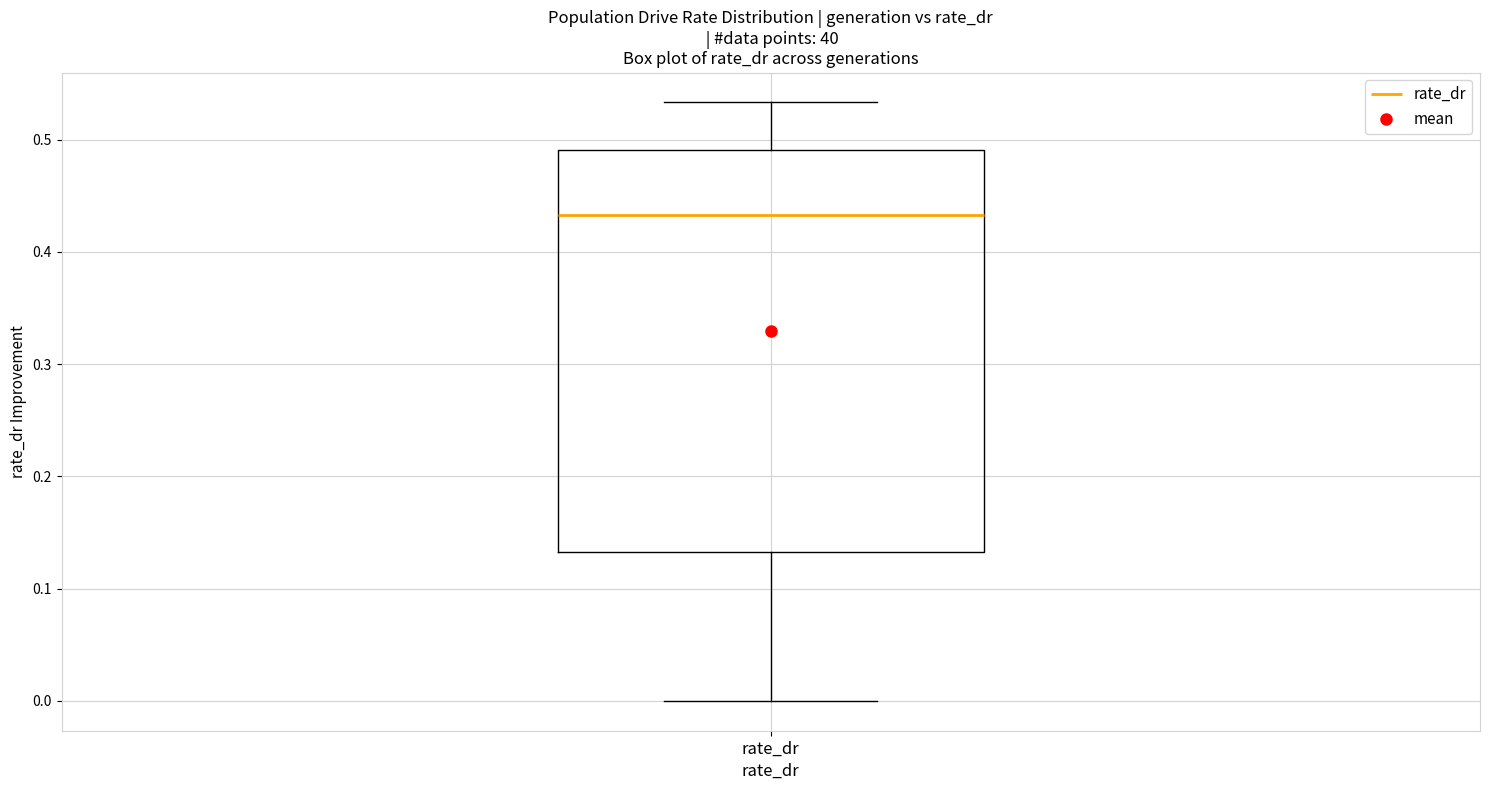

Read this box plot against the y-axis: the position of the median line, the range covered by the box, and the ends of both whiskers. The values are not printed on the chart, so give them approximately, as read against the axis.

median 0.43, box 0.13 to 0.49, whiskers 0.00 to 0.53